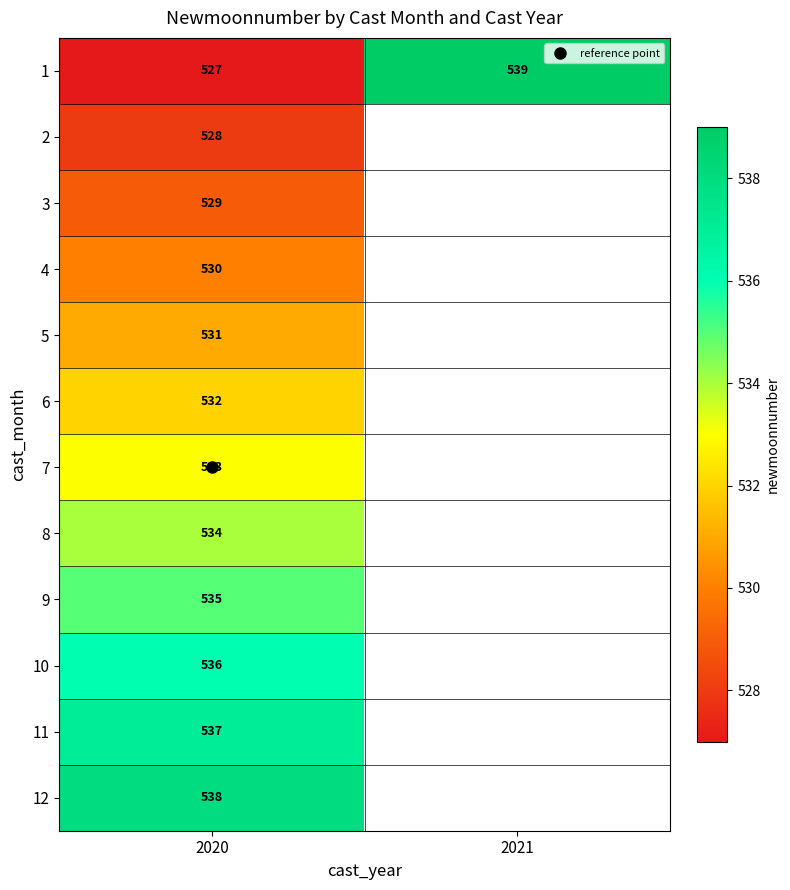

How many distinct data groups are displayed?

12